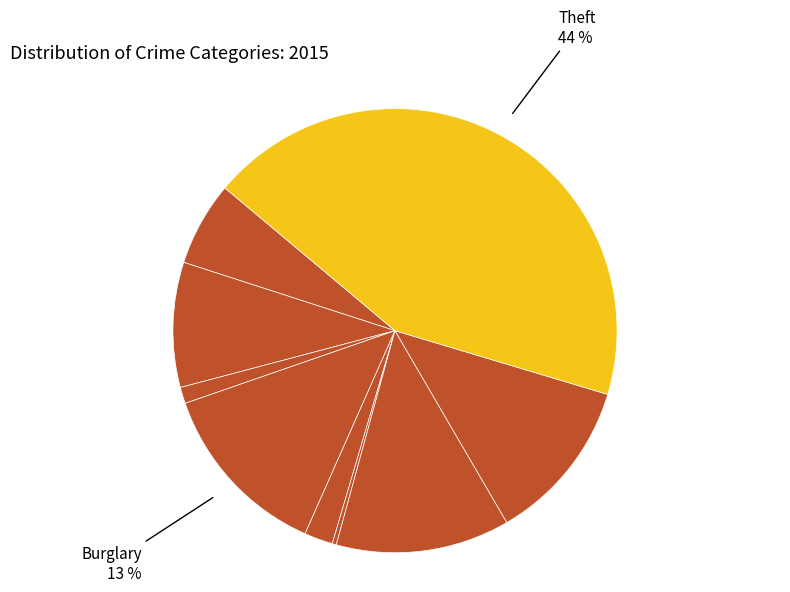

Count the number of slices in the pie.

9